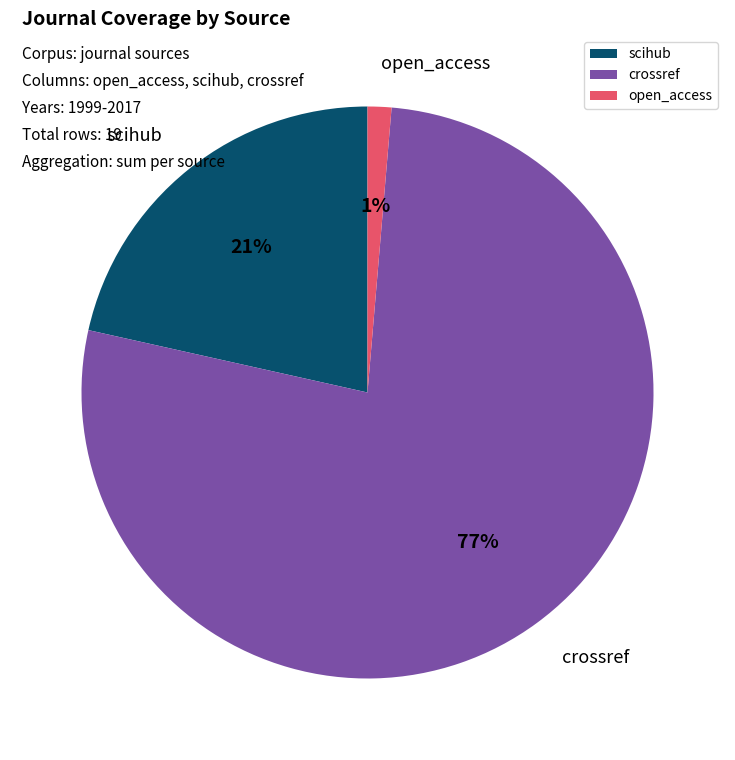

Count the number of slices in the pie.

3